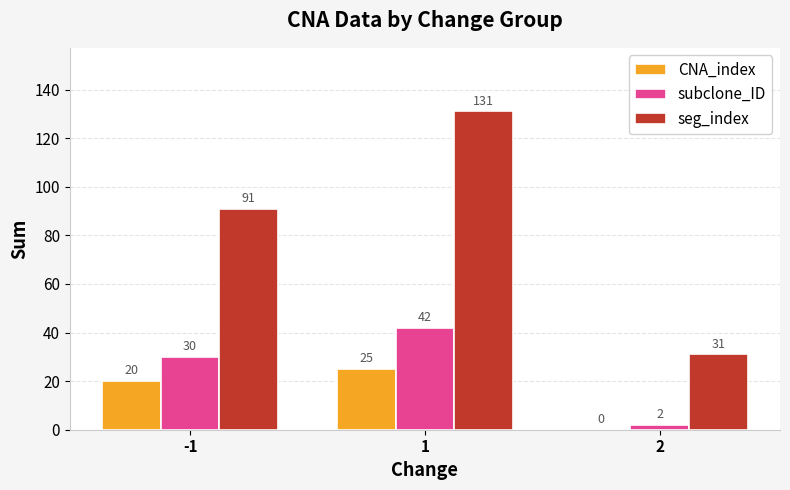

Between -1 and 1, which series saw the biggest shift?

seg_index